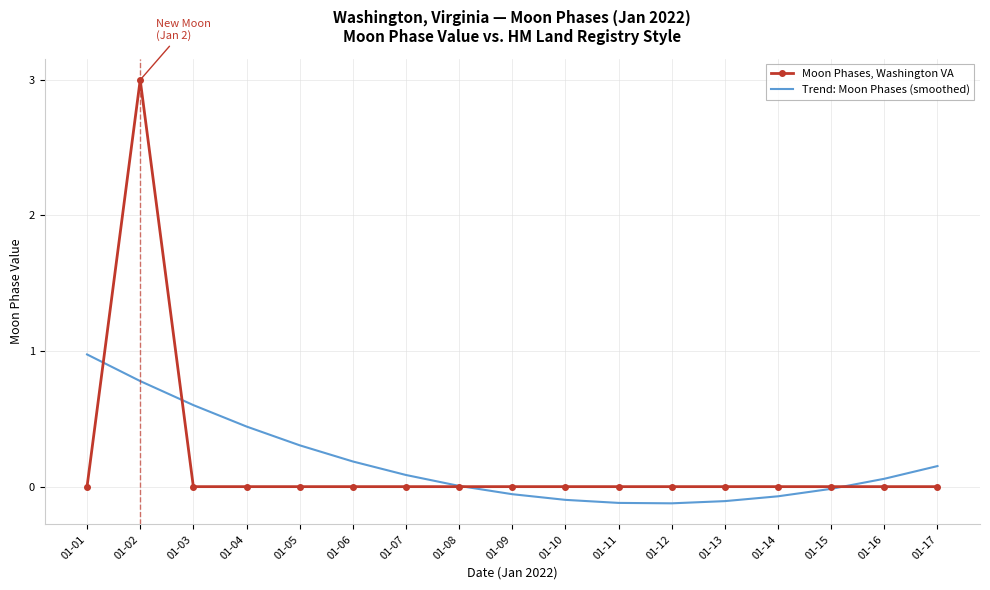

Between 01-02 and 01-09, which series saw the biggest shift?

Moon Phases, Washington VA